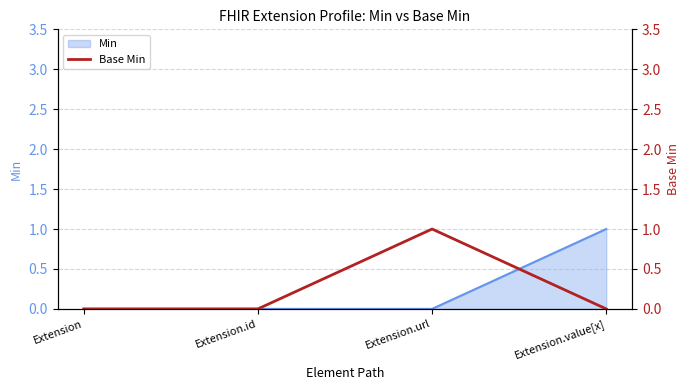

The value at Extension.url is 0. True or false?

False